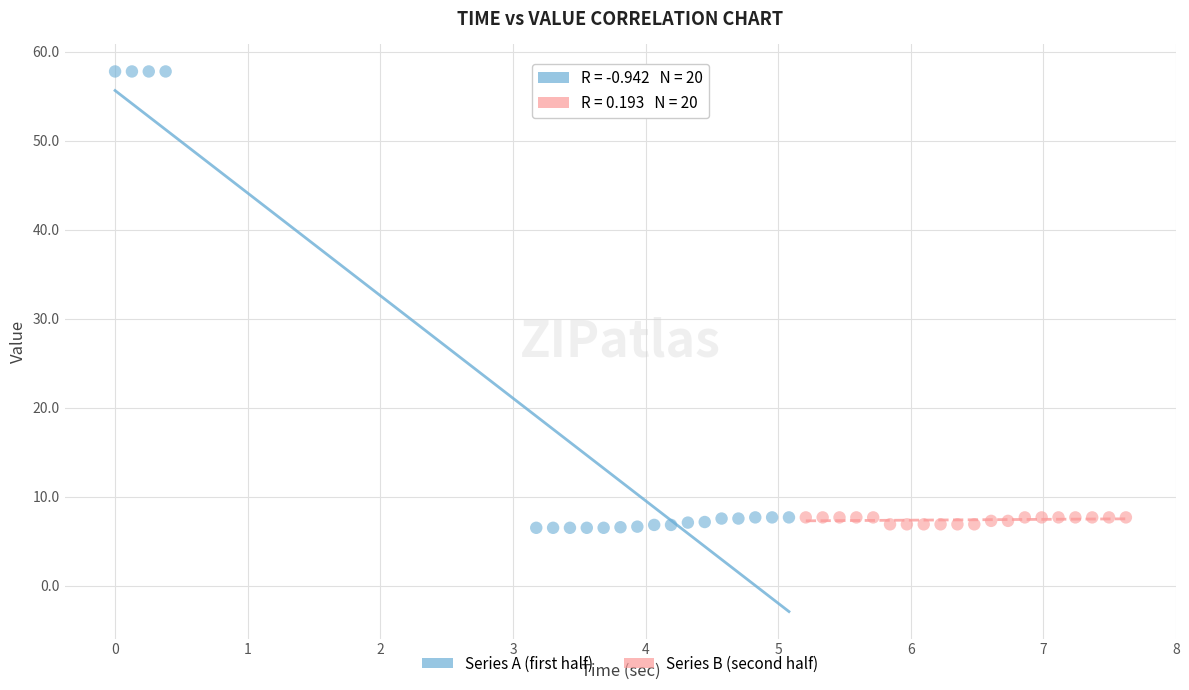

Which series has the widest spread of Y values?

Series A (first half)